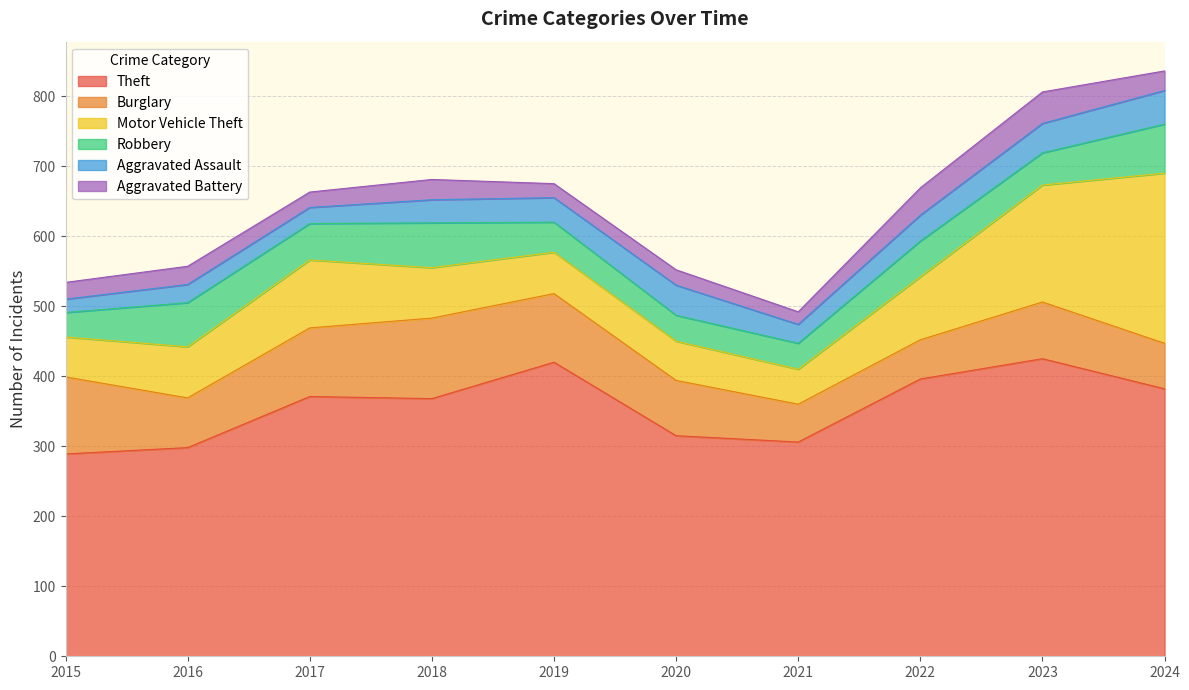

How many lines are shown in the chart?

6